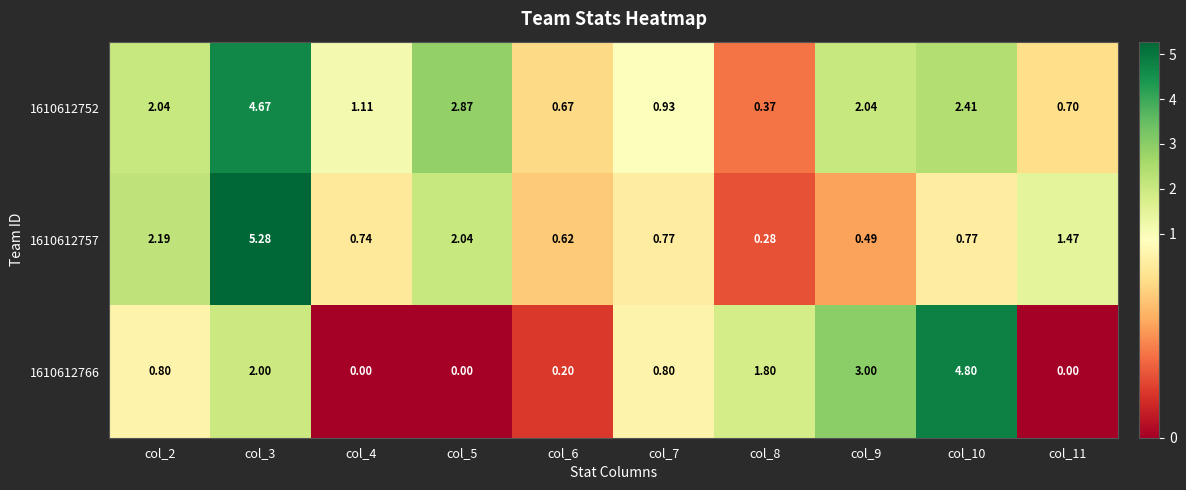

Is the value of 1610612752 at col_11 greater than the value of 1610612766 at col_6?

Yes